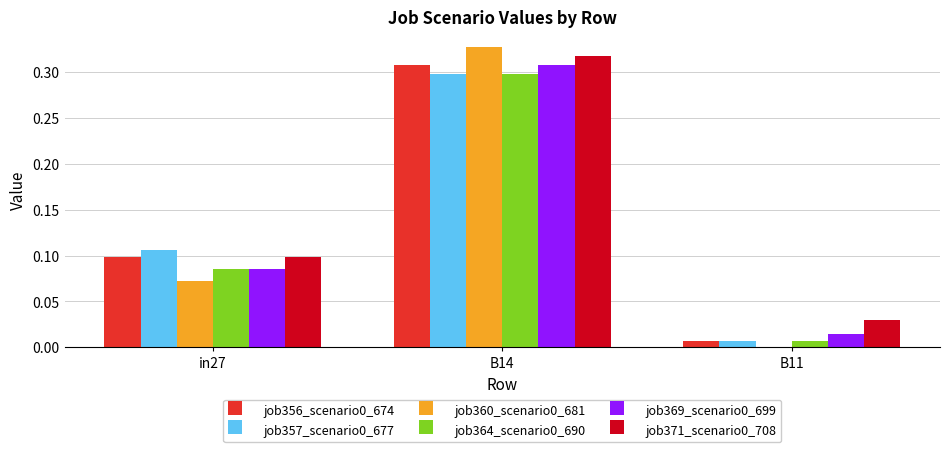

At which category does the chart reach its peak across all series?

B14